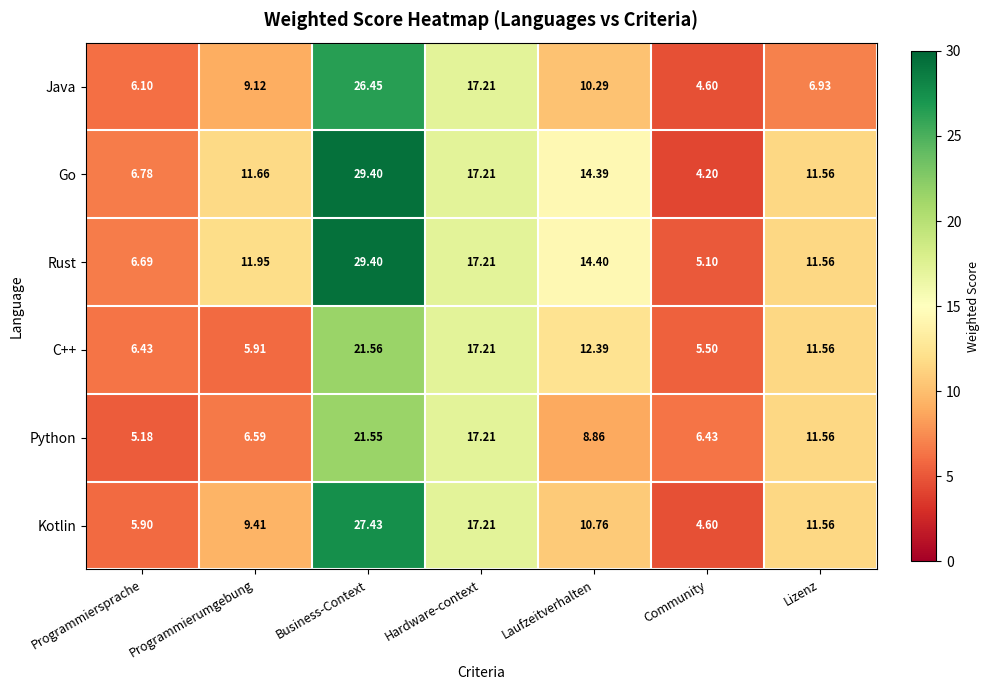

How many series are shown in this chart?

6